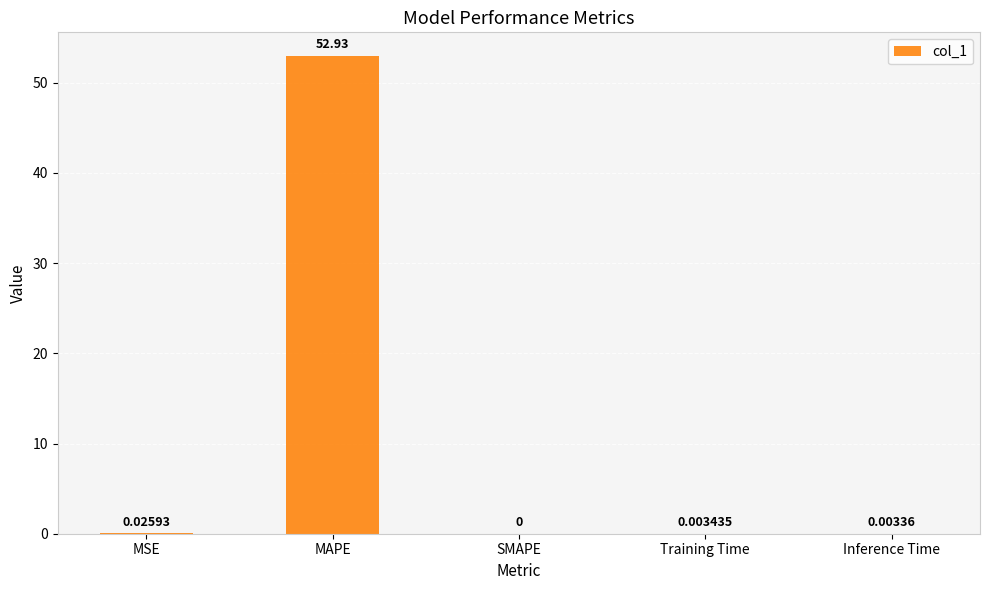

What is the average value?

10.6